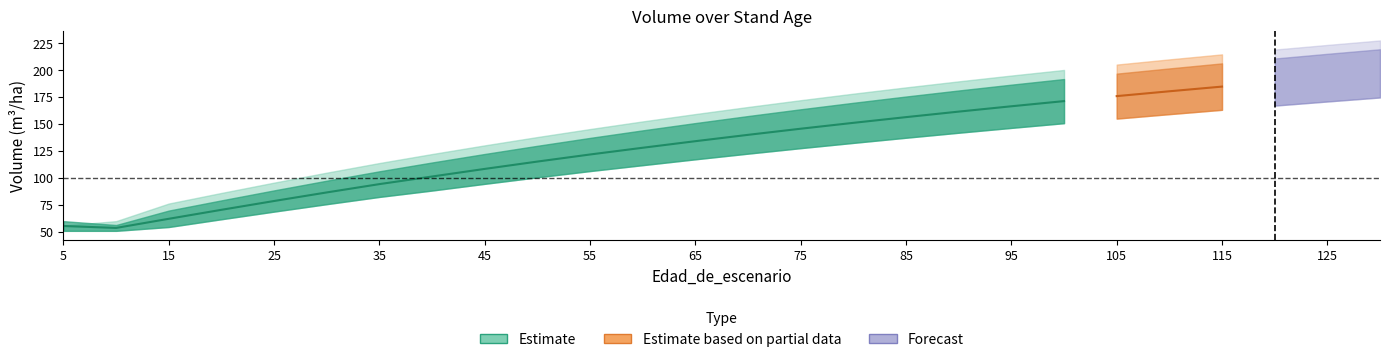

How many distinct data groups are displayed?

3